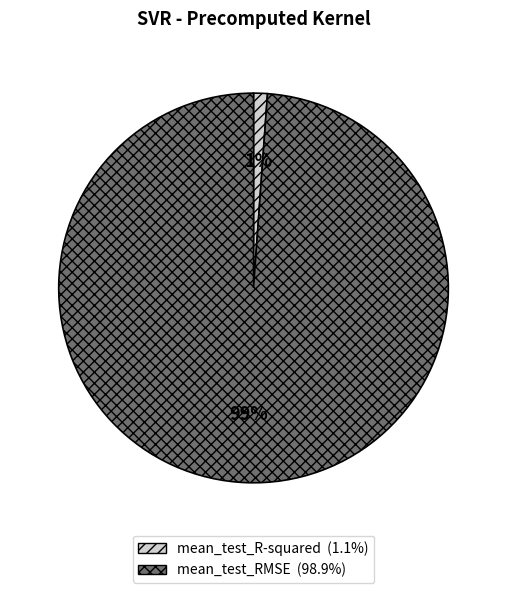

Do mean_test_R-squared and mean_test_RMSE together represent more than half of the pie?

Yes